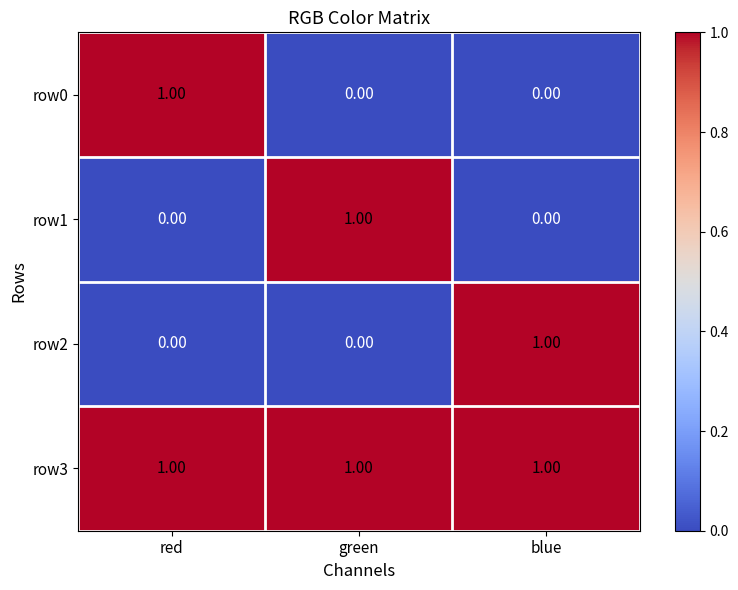

Is the value of row1 at red greater than the value of row3 at green?

No